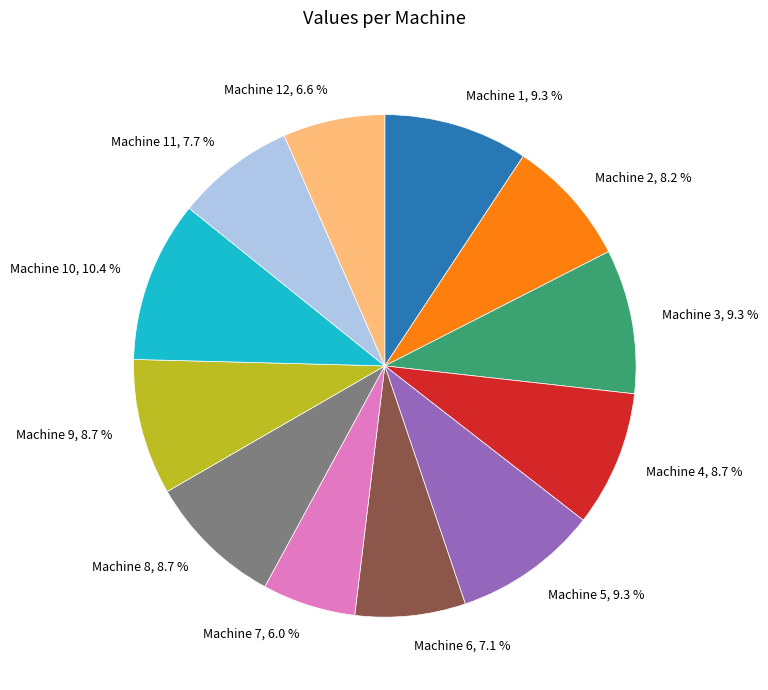

To the nearest percent, what is the difference between the largest and smallest slice percentages?

4%